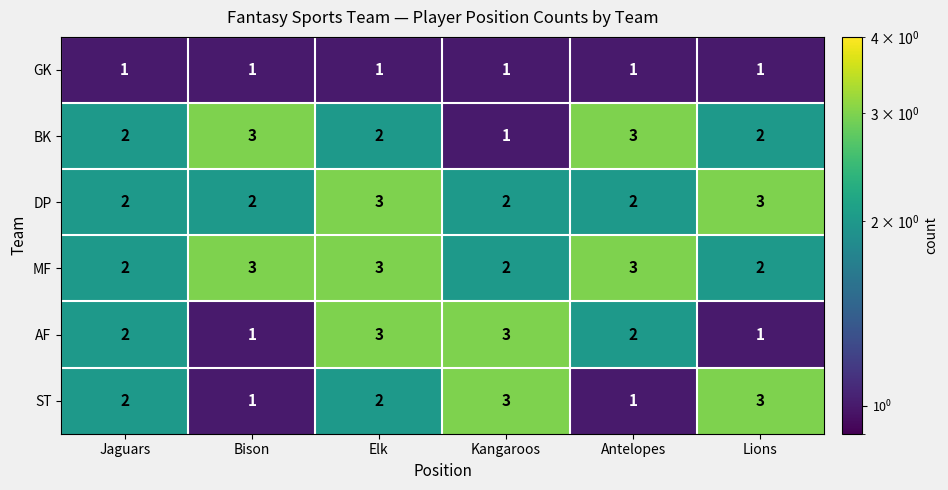

What is the maximum value for MF?

3